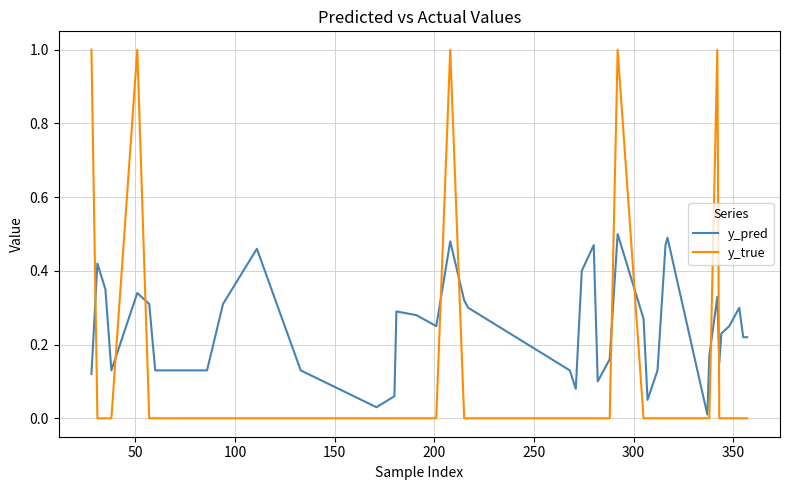

Which series has the largest range (max minus min)?

y_true